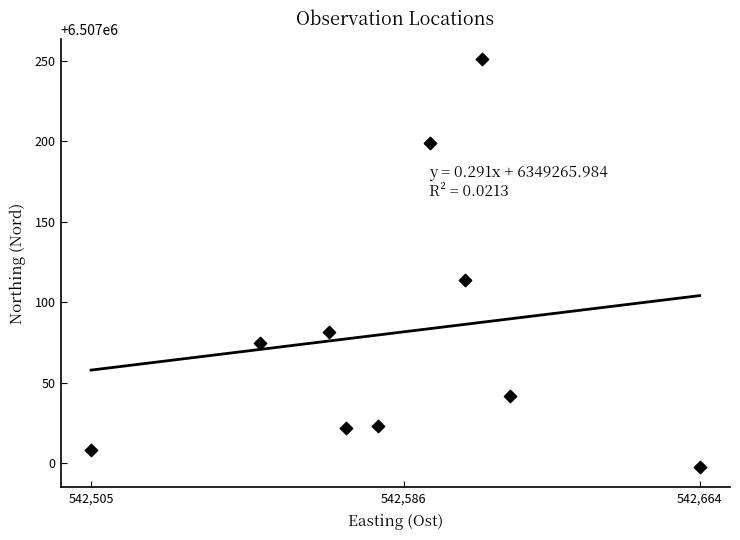

What is the range of Y values (max minus min)?

253.0